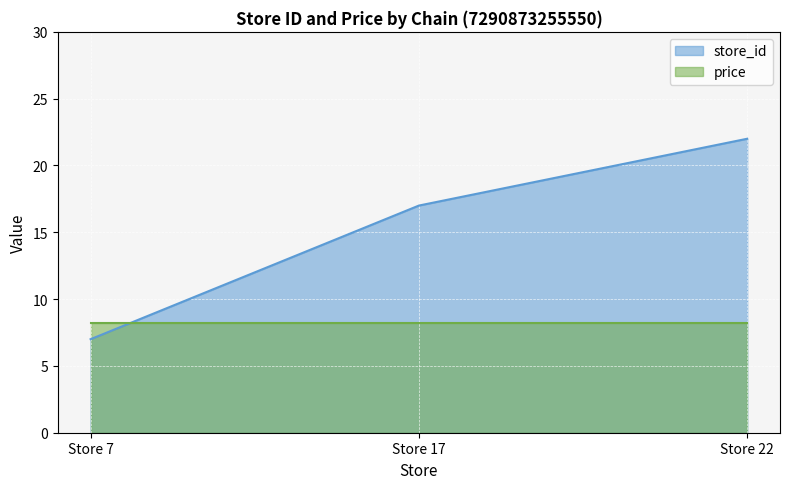

How many series are shown in this chart?

2